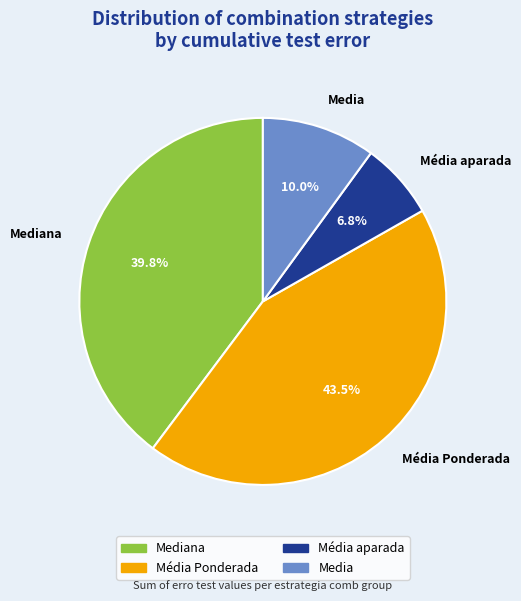

What is the smallest slice in the pie chart?

Média aparada